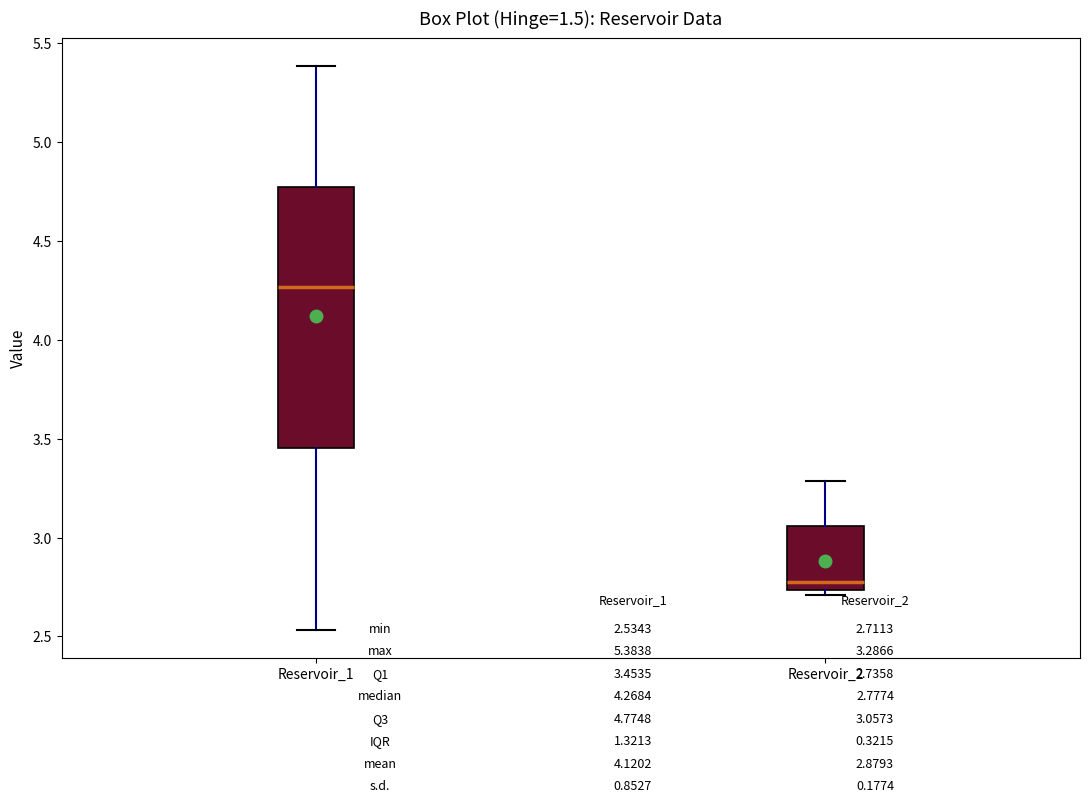

Reading left to right, transcribe this box plot: for each box, give where its median line is, the range the box spans, and where its two whiskers end, as read against the y-axis. The values are not printed on the chart, so give them approximately, as read against the axis.

Reservoir_1: median 4.25, box 3.45 to 4.75, whiskers 2.55 to 5.40
Reservoir_2: median 2.80, box 2.75 to 3.05, whiskers 2.70 to 3.30